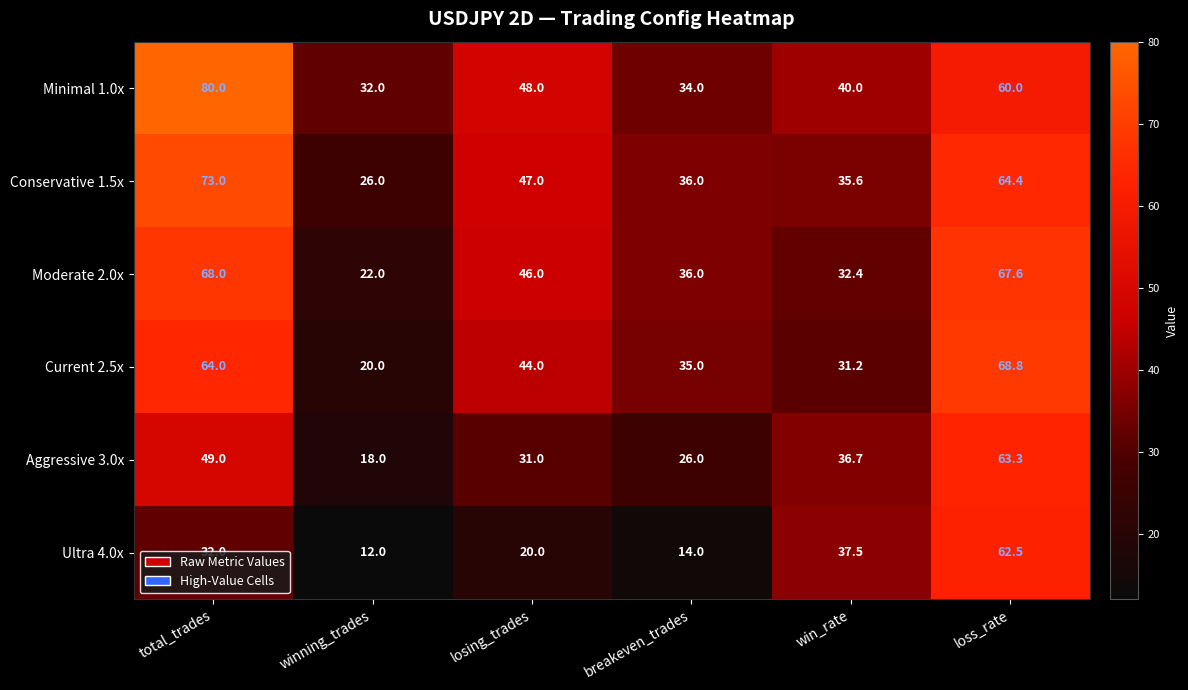

What is the approximate value of Aggressive 3.0x at losing_trades?

31.0